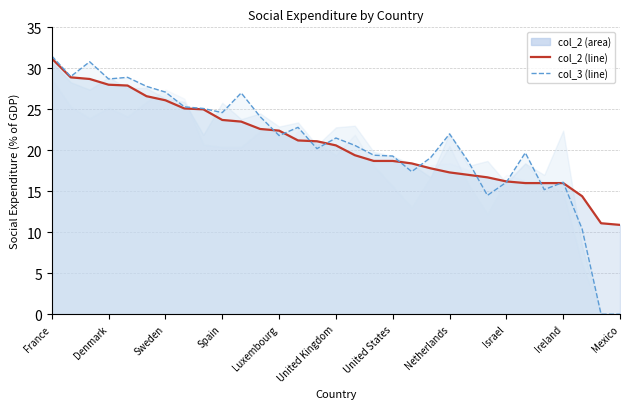

Which category has the highest value in the col_2 series?

France